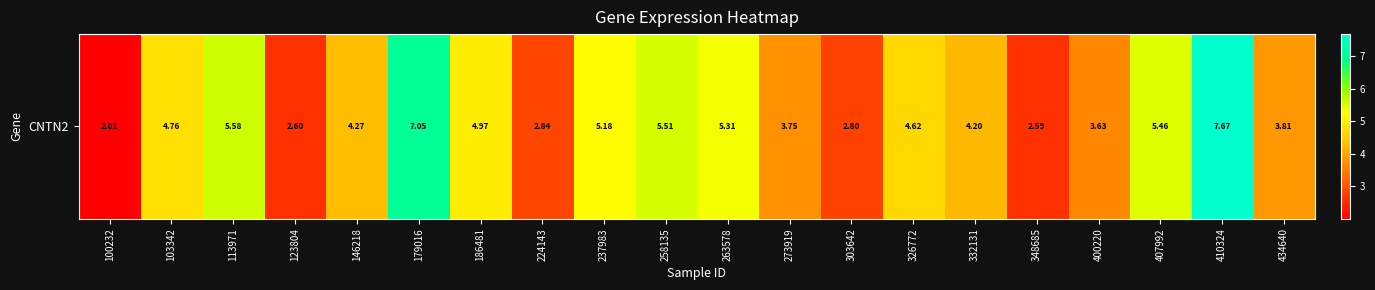

Which category has the highest value across all series?

410324